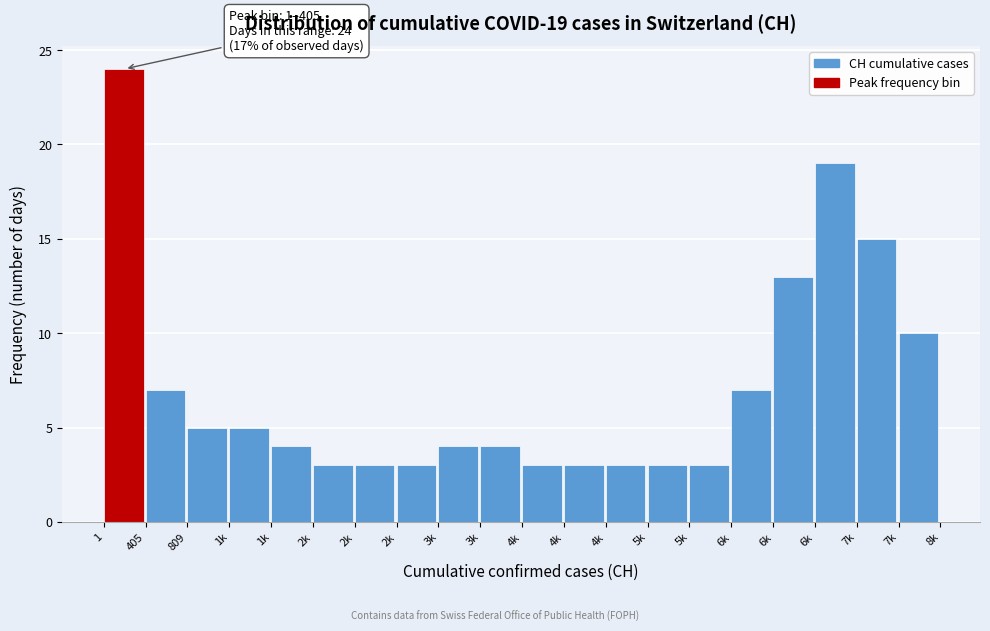

How many categories are shown in the chart?

20